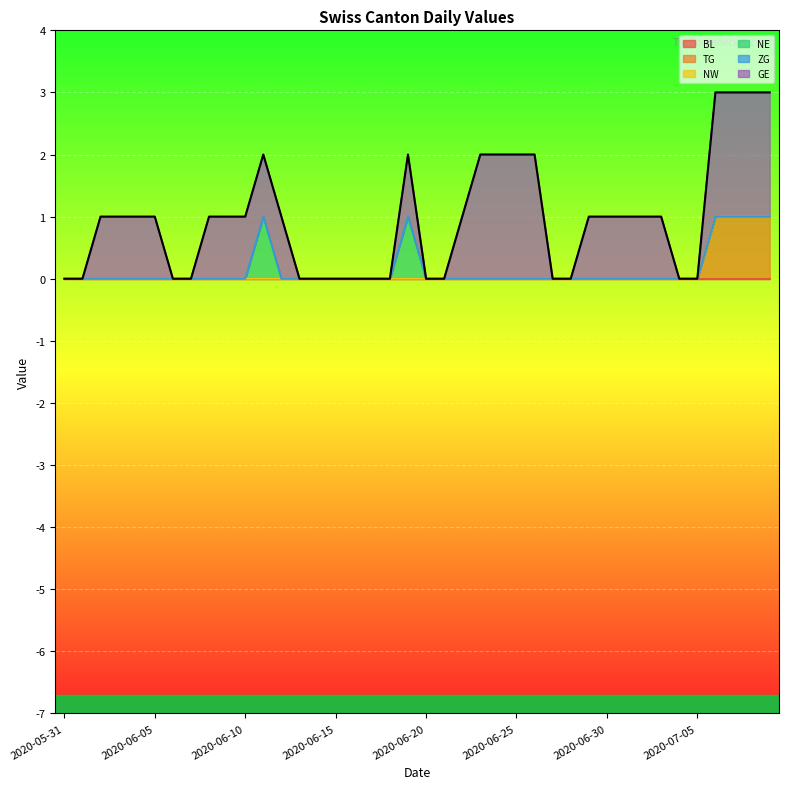

True or false: GE and NE intersect in this chart.

False